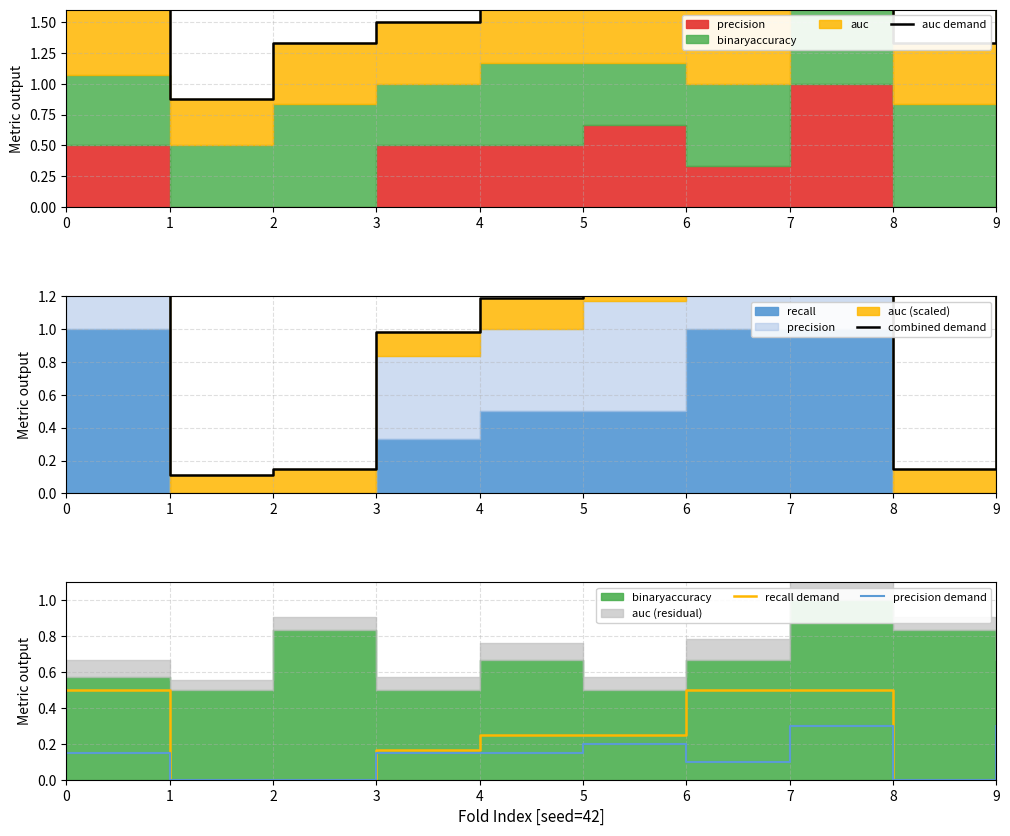

What is the average value of the recall demand series?

0.2